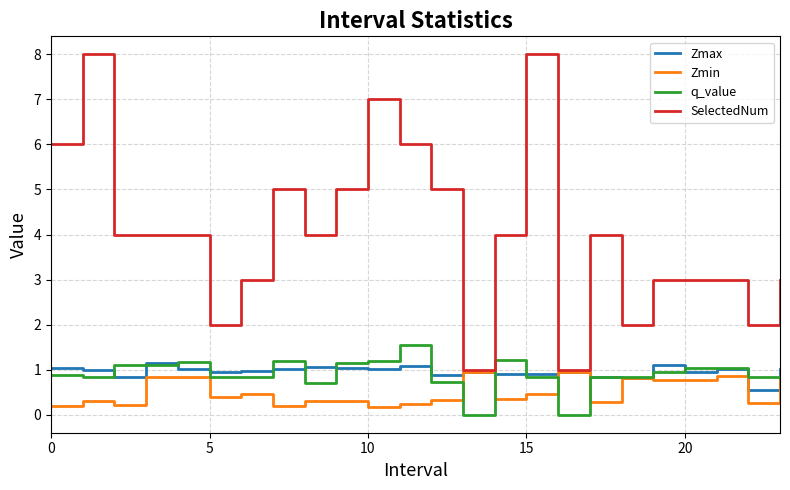

True or false: SelectedNum and q_value intersect in this chart.

False